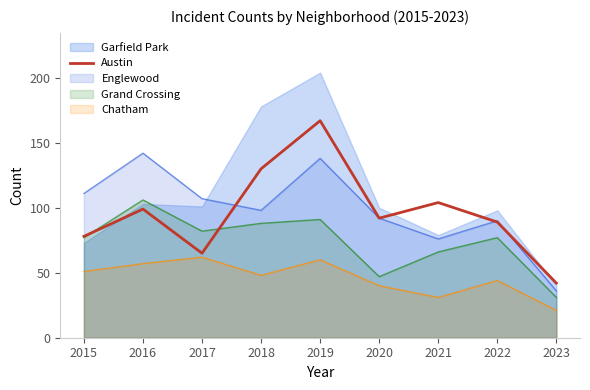

List the series in order of their peak value, lowest first.

Chatham, Grand Crossing, Englewood, Austin, Garfield Park